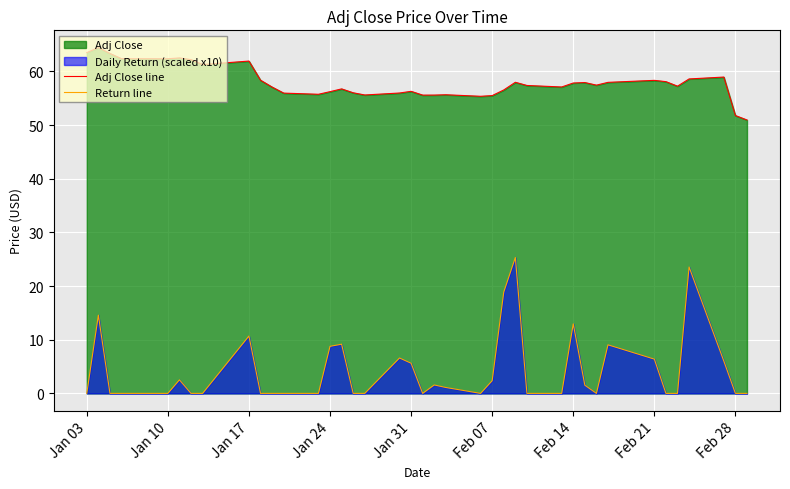

List the series in order of their overall mean, highest first.

Adj Close line, Return line